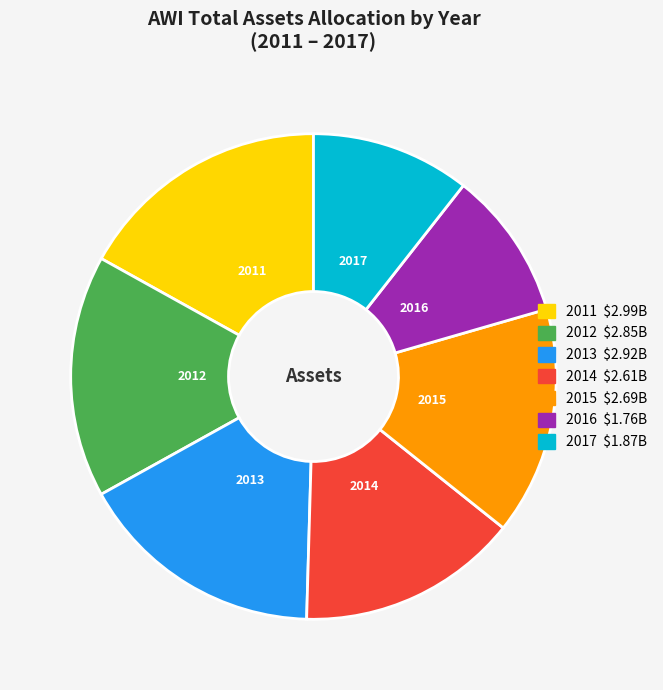

True or false: 2016 accounts for 1% of the total.

False